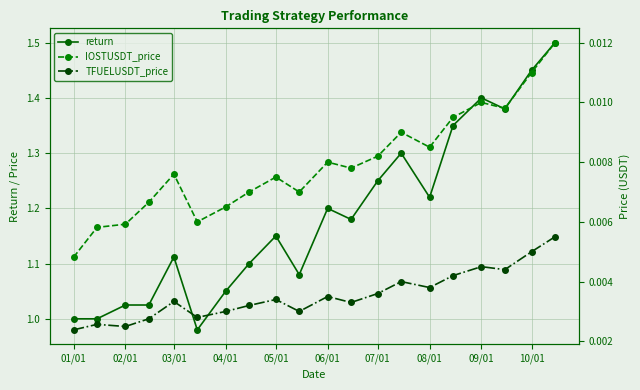

In return, how many points are lower than both neighbors (excluding endpoints)?

5